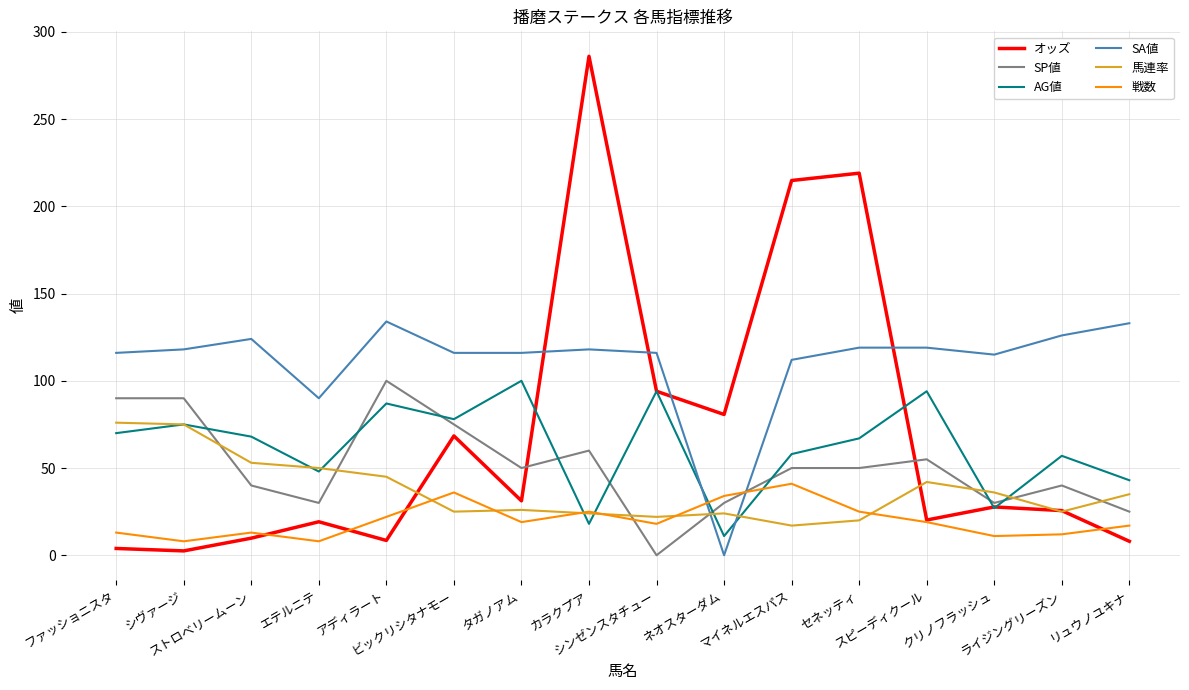

Which series ends up on top after the final intersection of 馬連率 and SA値?

SA値